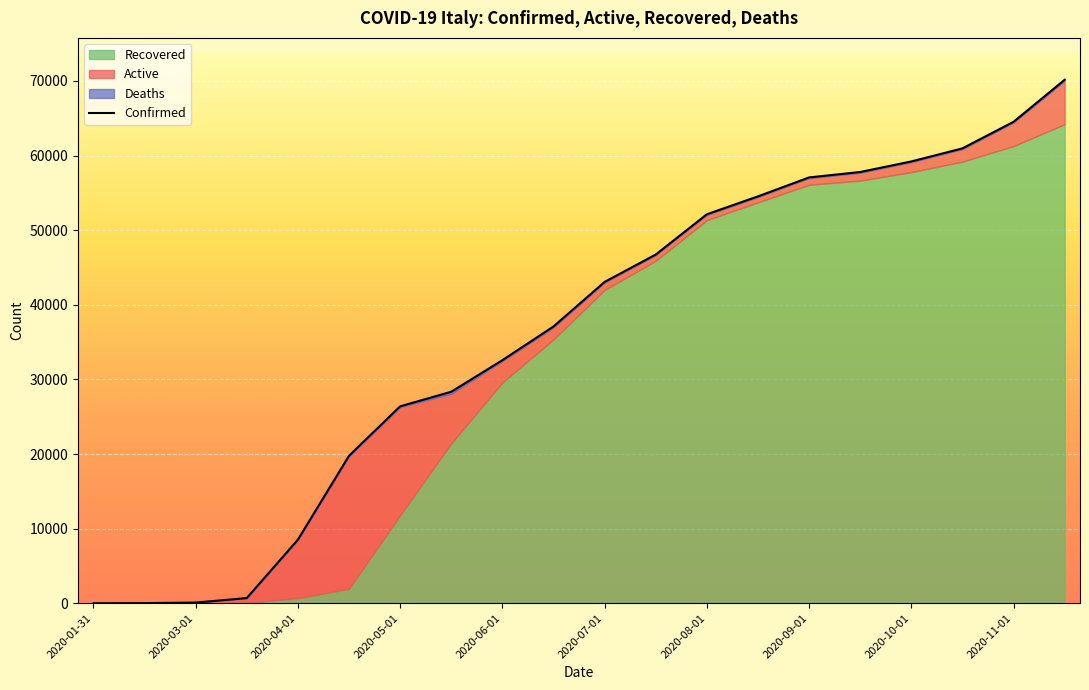

What position from the left is 11?

12